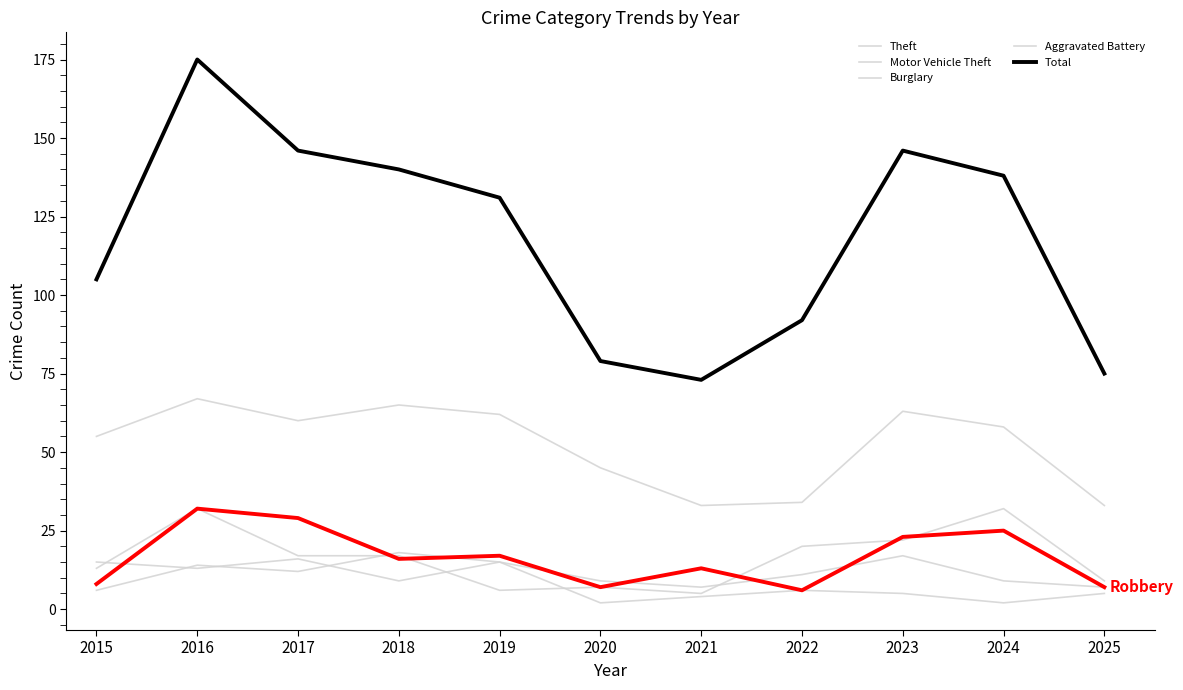

Reading right to left, transcribe all the data shown in this chart.

Theft: 33	58	63	34	33	45	62	65	60	67	55
Motor Vehicle Theft: 9	32	22	20	5	7	6	17	17	32	13
Burglary: 5	2	5	6	4	2	15	9	16	13	15
Aggravated Battery: 7	9	17	11	7	9	15	18	12	14	6
Total: 75	138	146	92	73	79	131	140	146	175	105
Robbery: 7	25	23	6	13	7	17	16	29	32	8